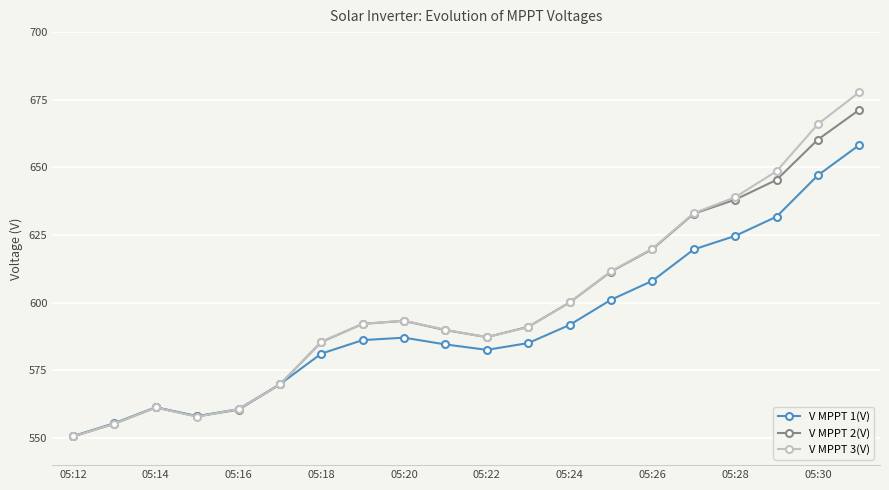

Which series has the widest spread of values?

V MPPT 3(V)